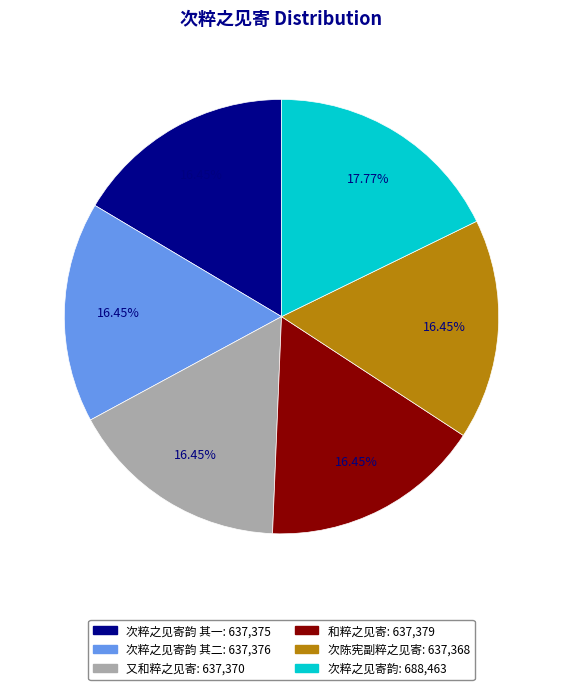

Is there a majority slice in this chart?

No